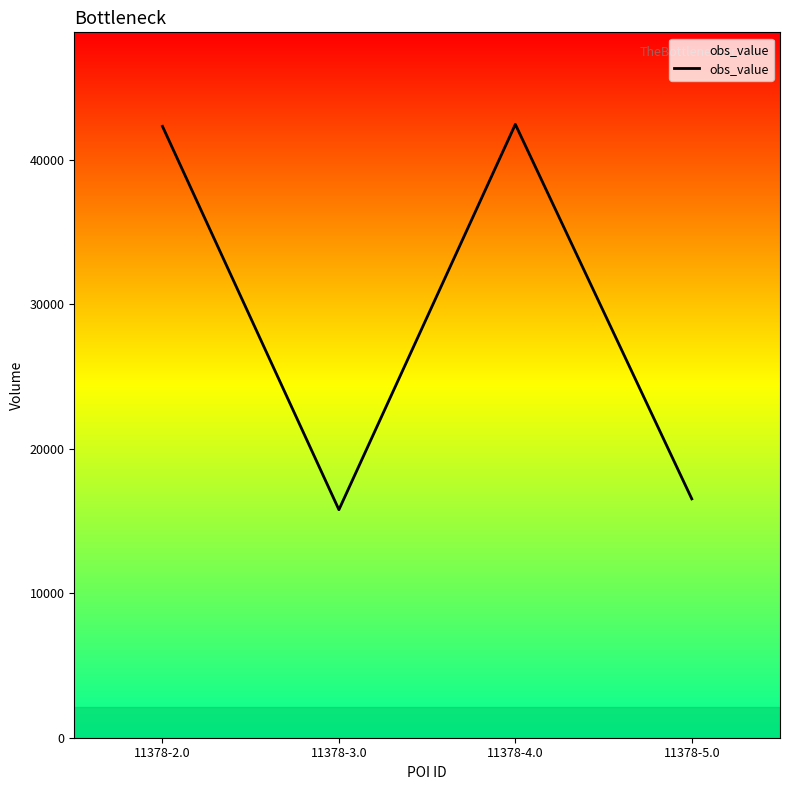

How many interior local peaks (higher than both neighbors) does the data have?

1